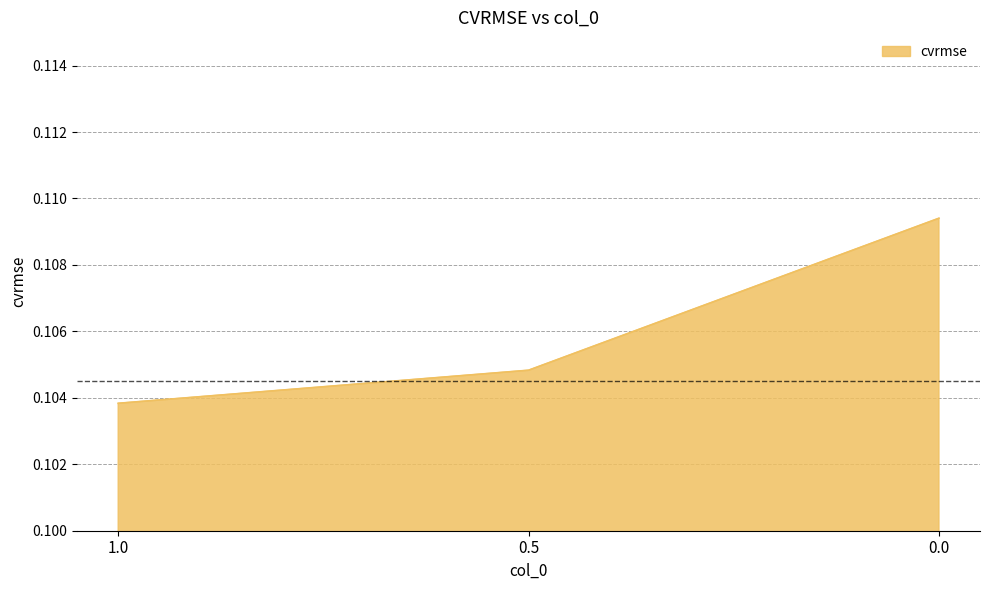

At which label is the value closest to 0?

1.0